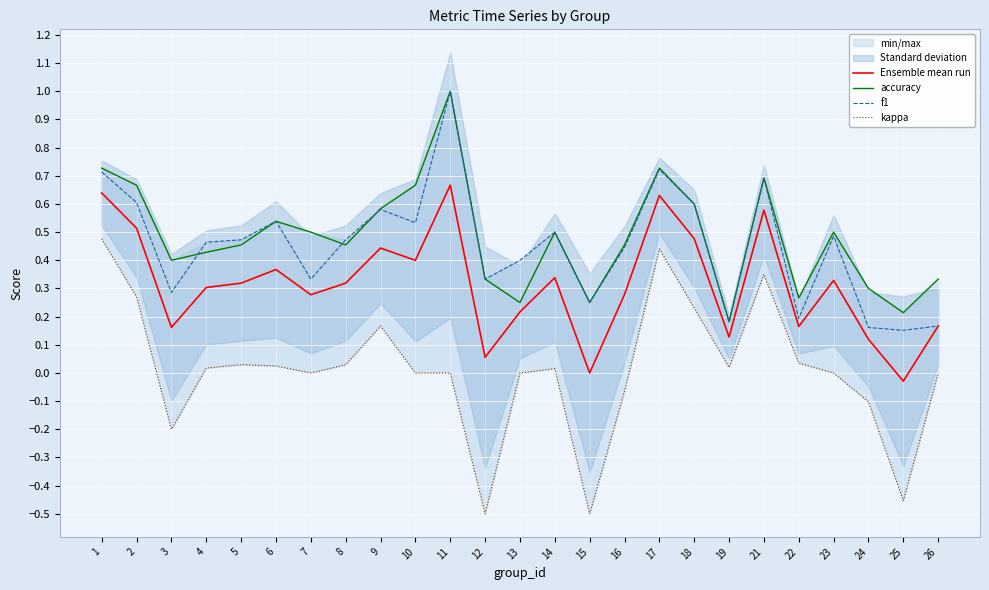

What is the sum of all kappa values?

0.3